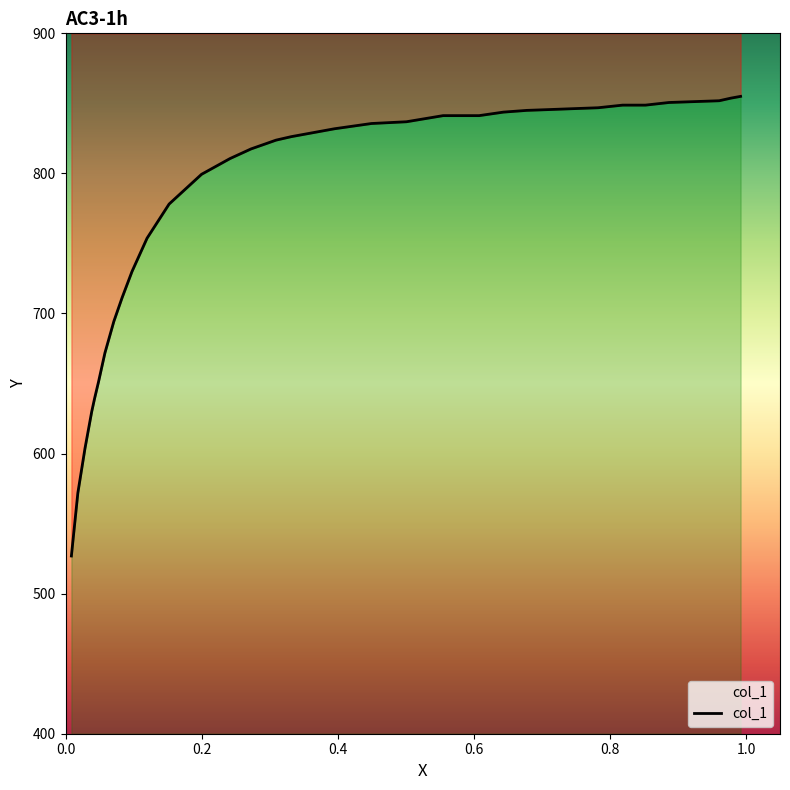

What is the sum of all values?

26384.4